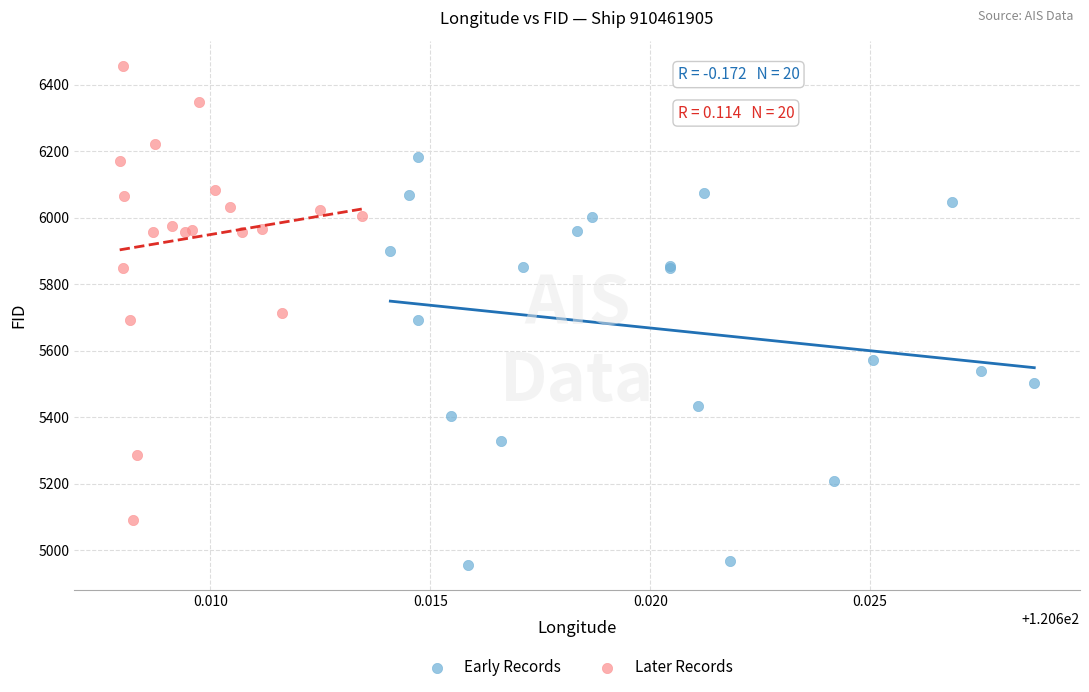

Which series has the widest spread of Y values?

Later Records